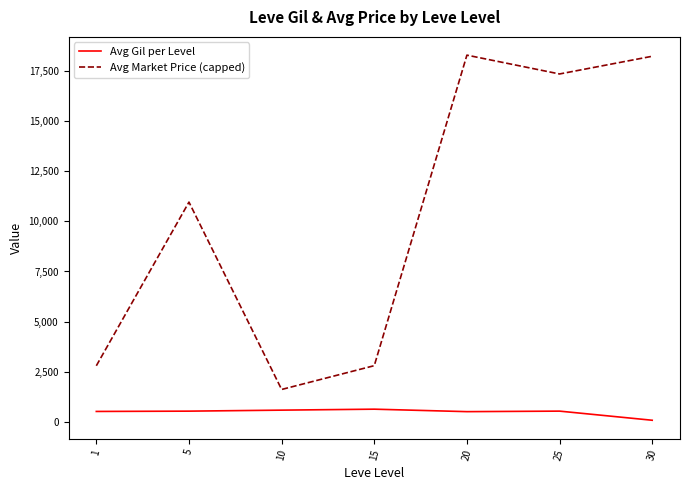

How many values in the Avg Market Price (capped) series exceed 10965?

4